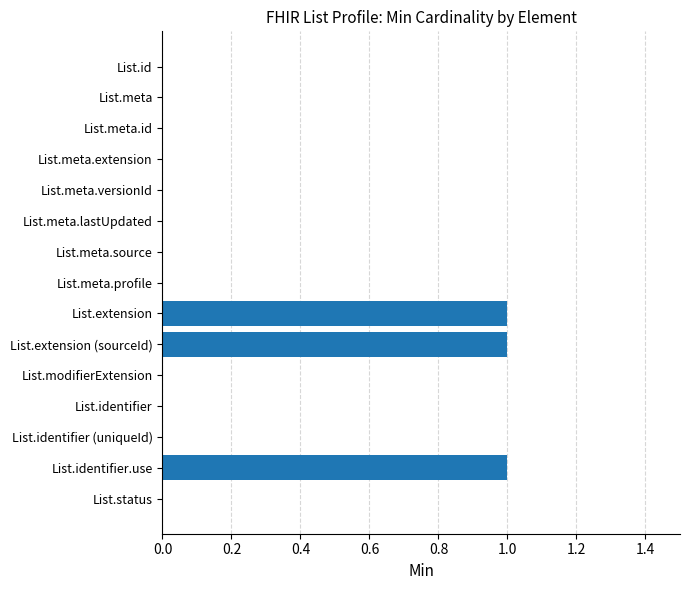

Is it true that the value at List.extension (sourceId) is 0?

False